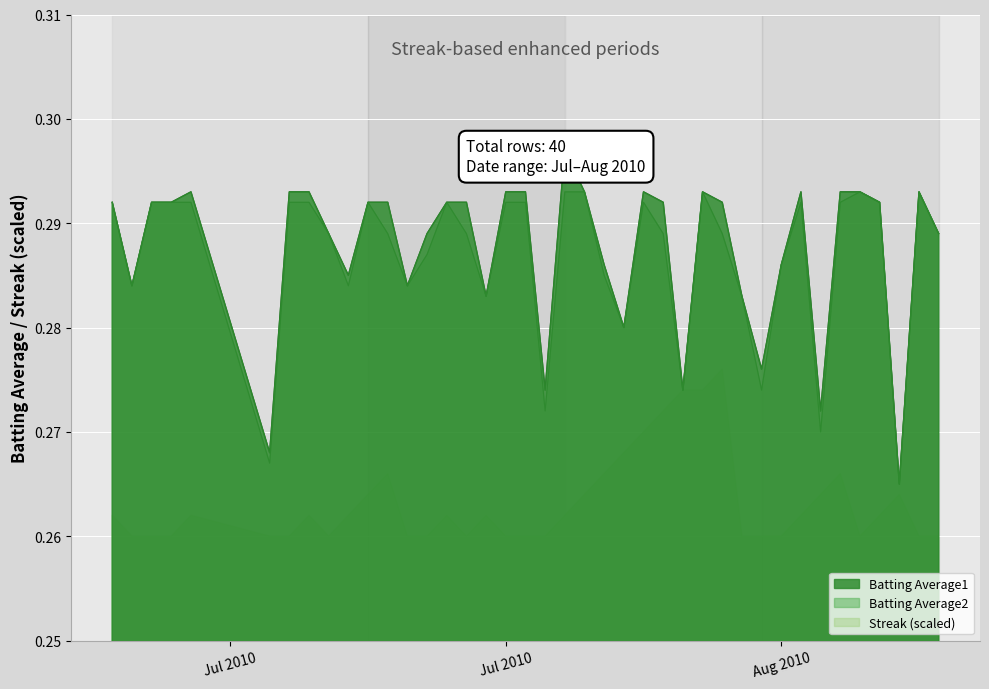

True or false: Batting Average1 and Batting Average2 intersect in this chart.

False